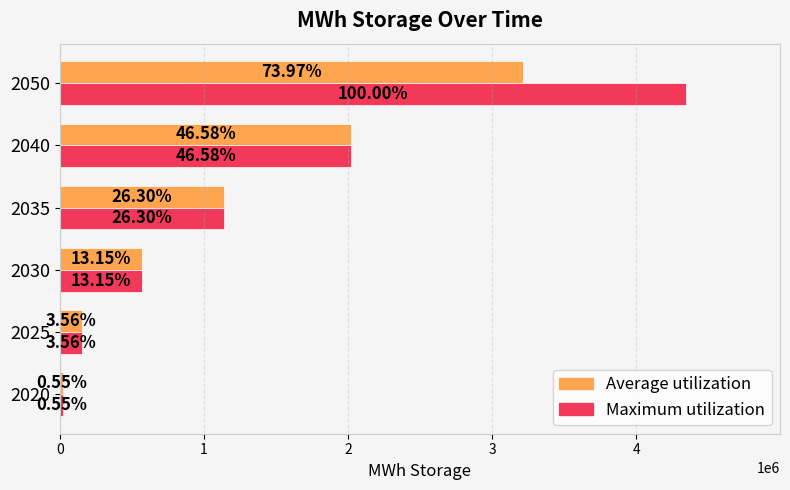

What are all the series names shown in the legend?

Average utilization, Maximum utilization